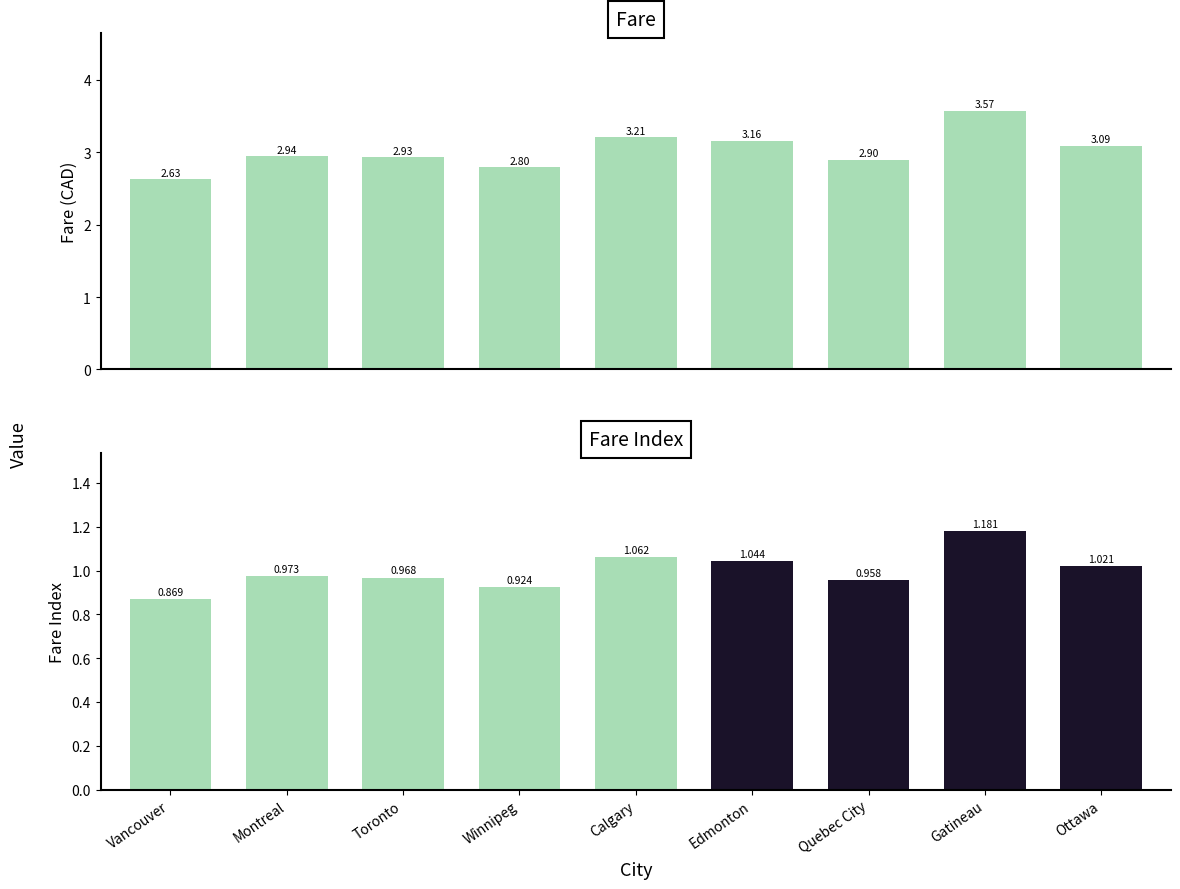

At which label is the value closest to 3?

Montreal